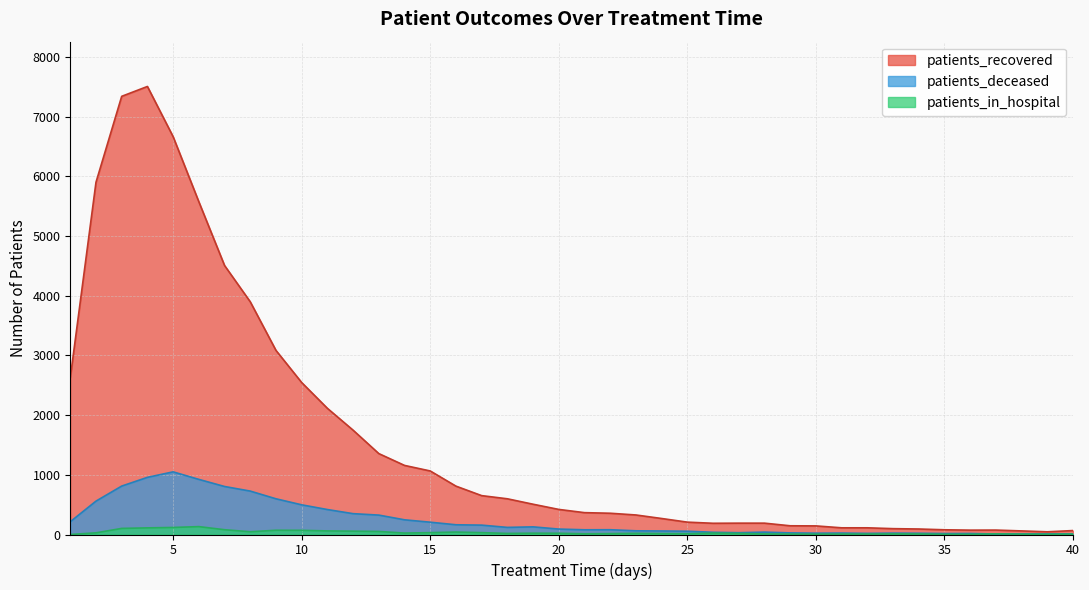

The patients_in_hospital series shows 80 at 7. True or false?

True